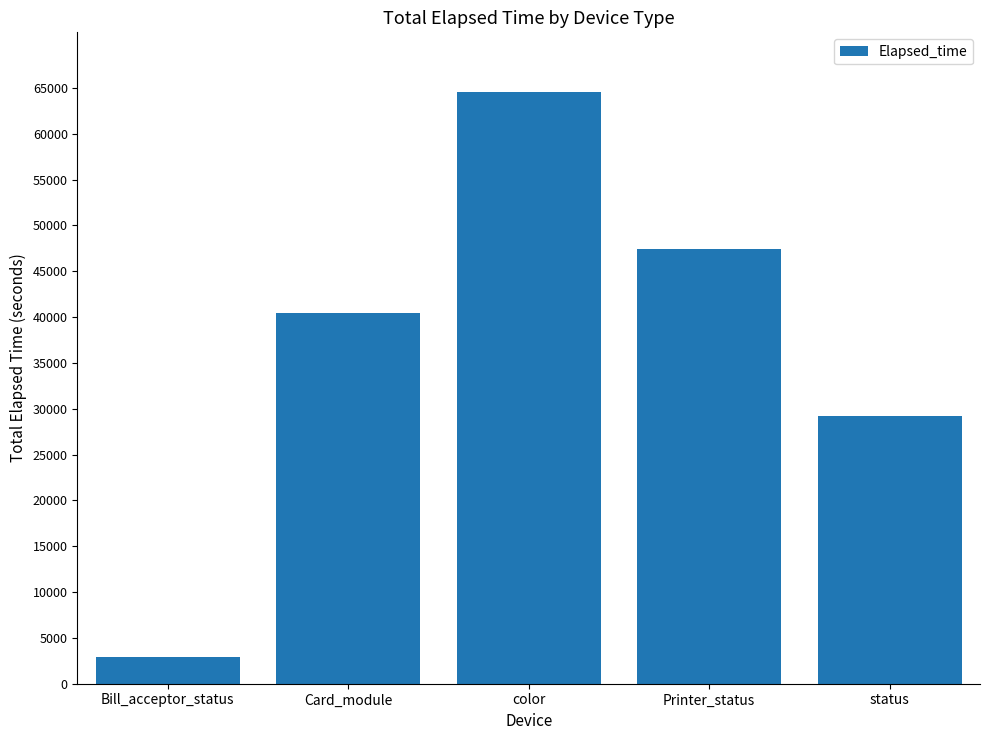

The value at Bill_acceptor_status is 2954. True or false?

True